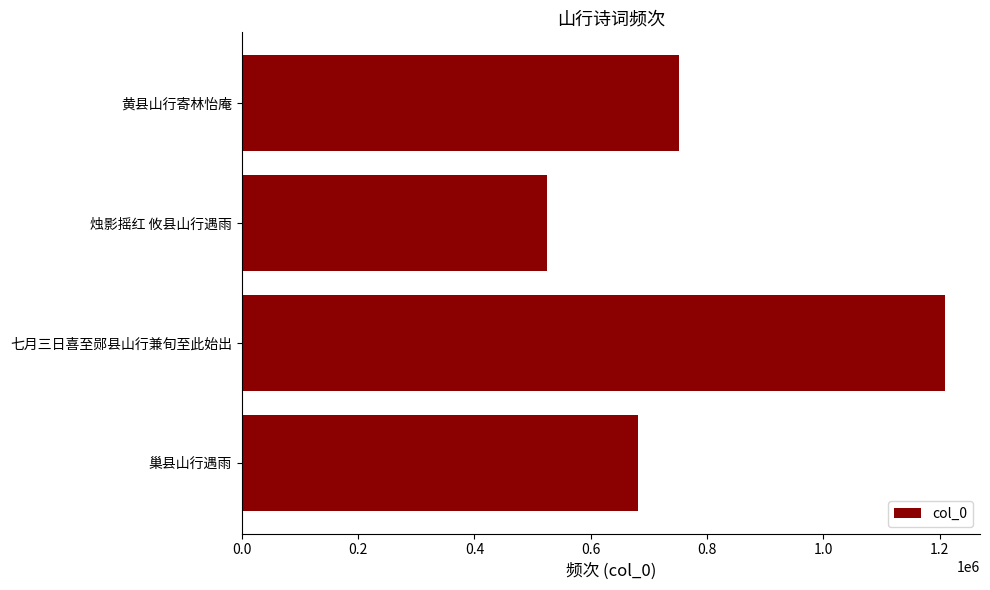

What is the greatest value displayed?

1208653